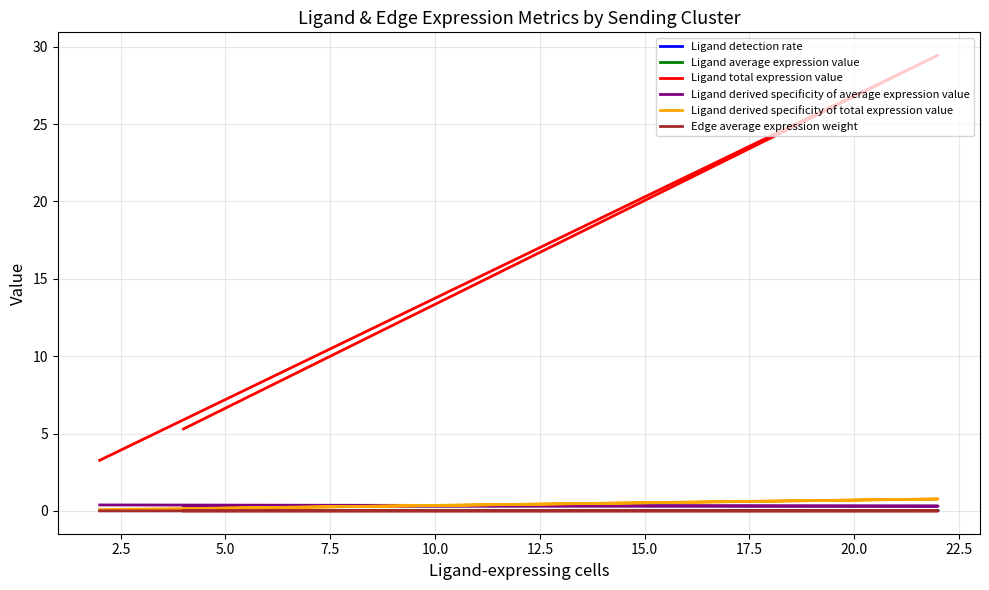

What is the label of the 3rd point from the left?

5.0